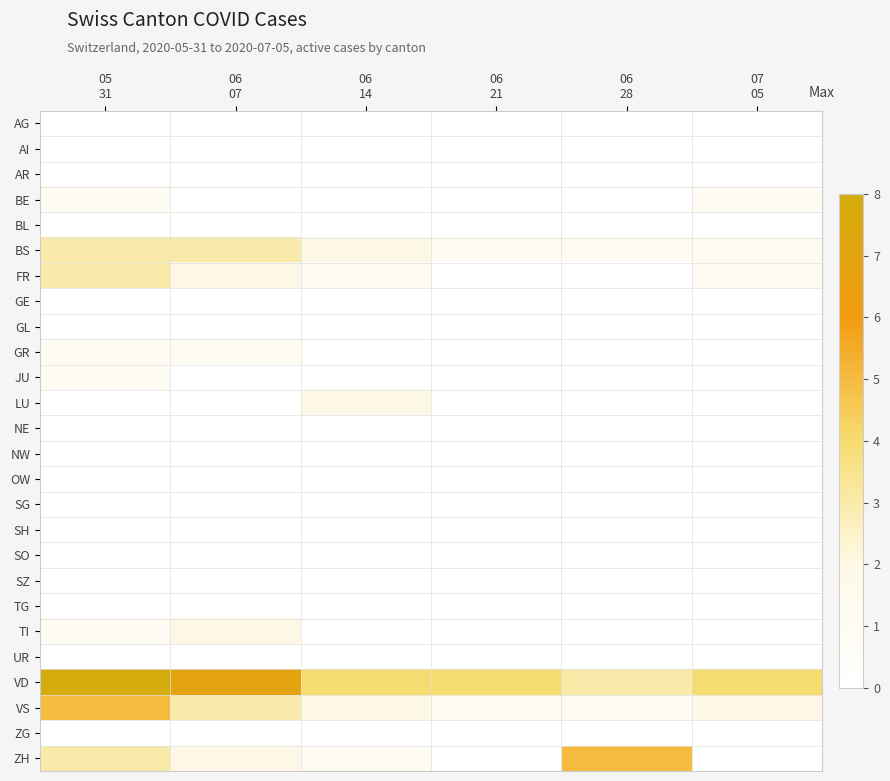

How many series are shown in this chart?

26